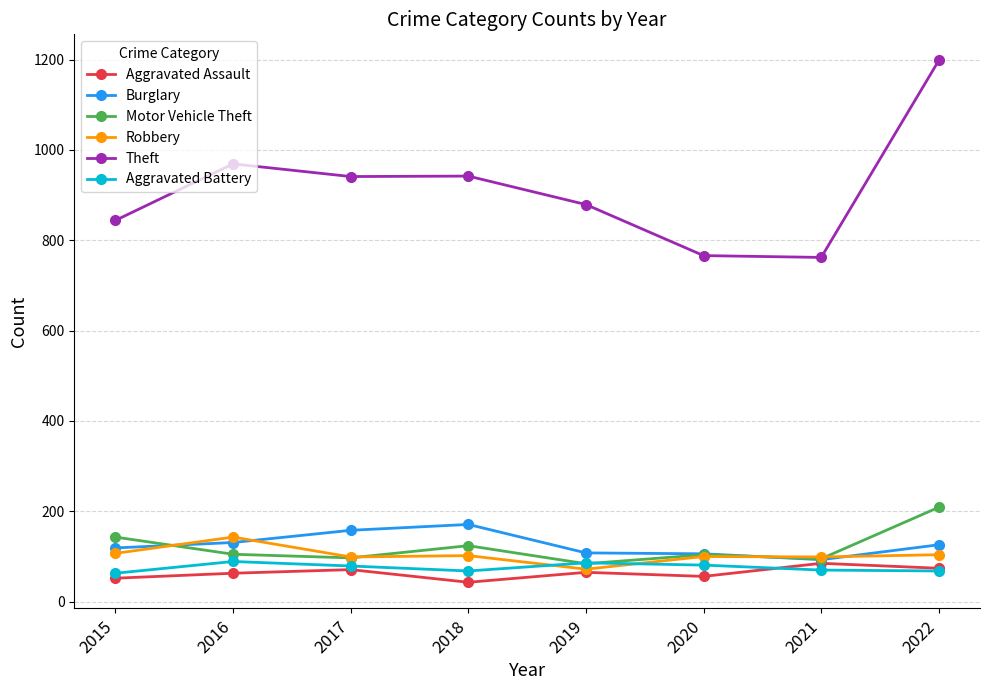

Where is the first local maximum for Theft?

2016